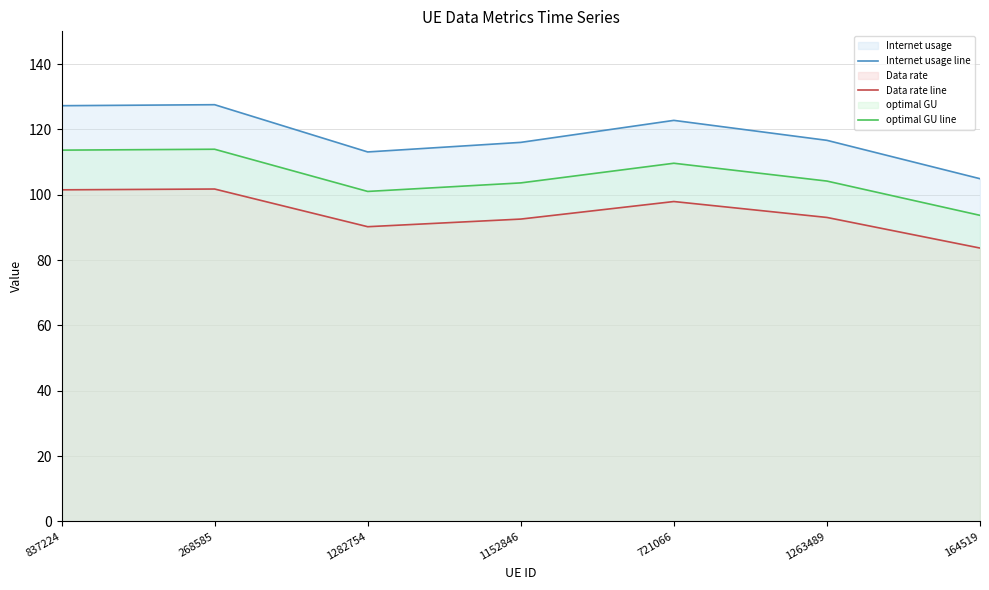

Rank the series by their average value, from lowest to highest.

Data rate line, optimal GU line, Internet usage line